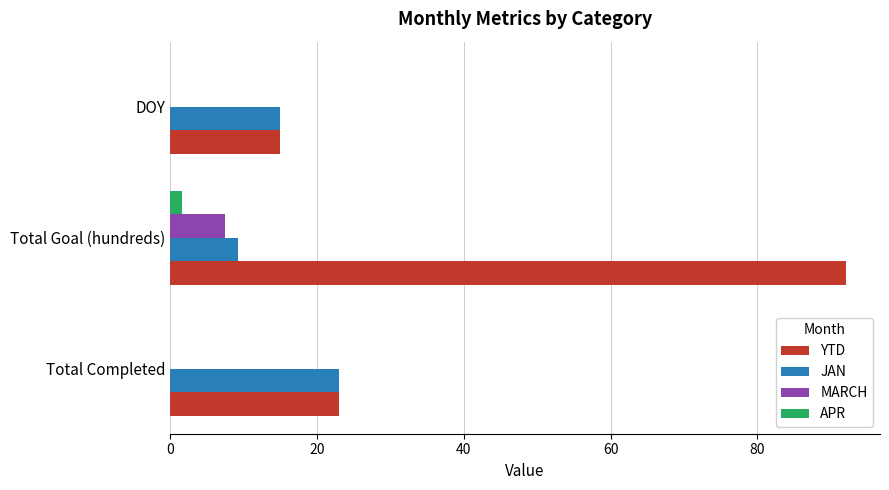

What are all the series names shown in the legend?

YTD, JAN, MARCH, APR